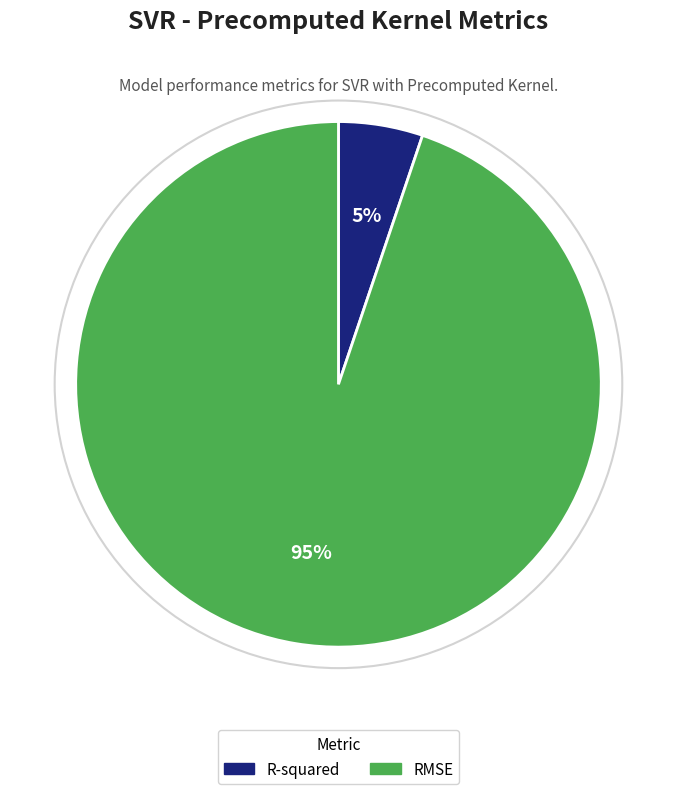

What is the ratio of the value at R-squared to the value at RMSE?

0.1